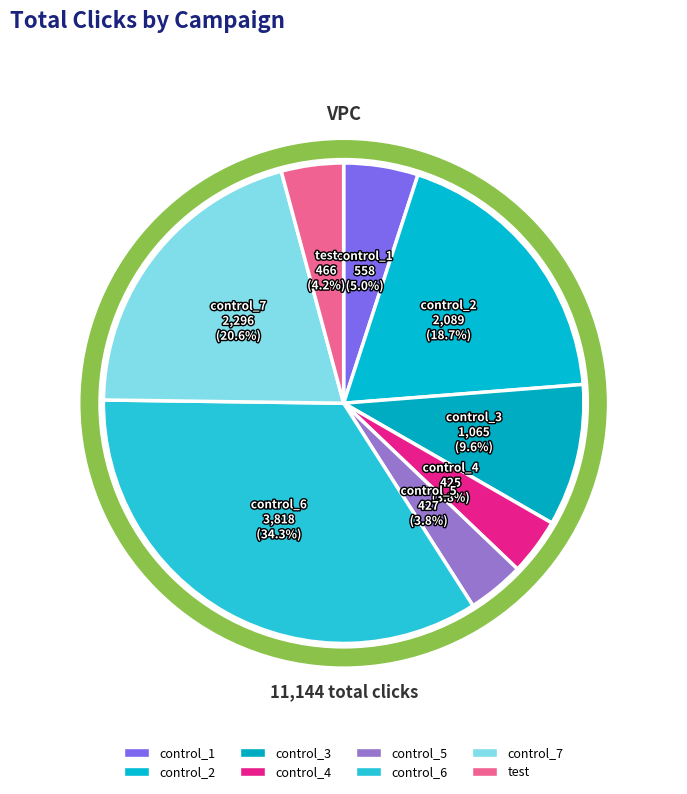

True or false: control_5 accounts for 4% of the total.

True